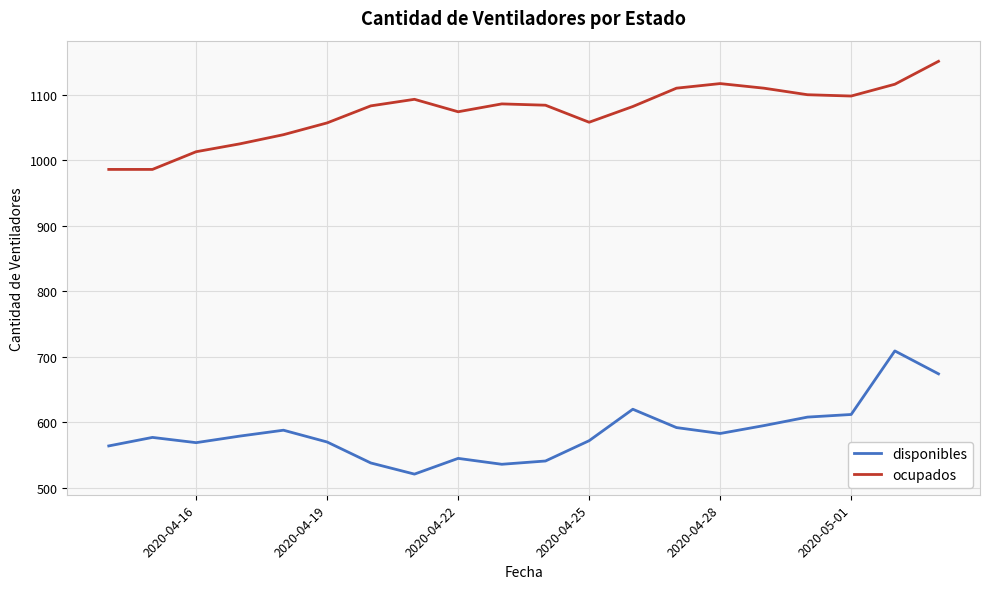

How many interior local peaks does the ocupados series have?

3